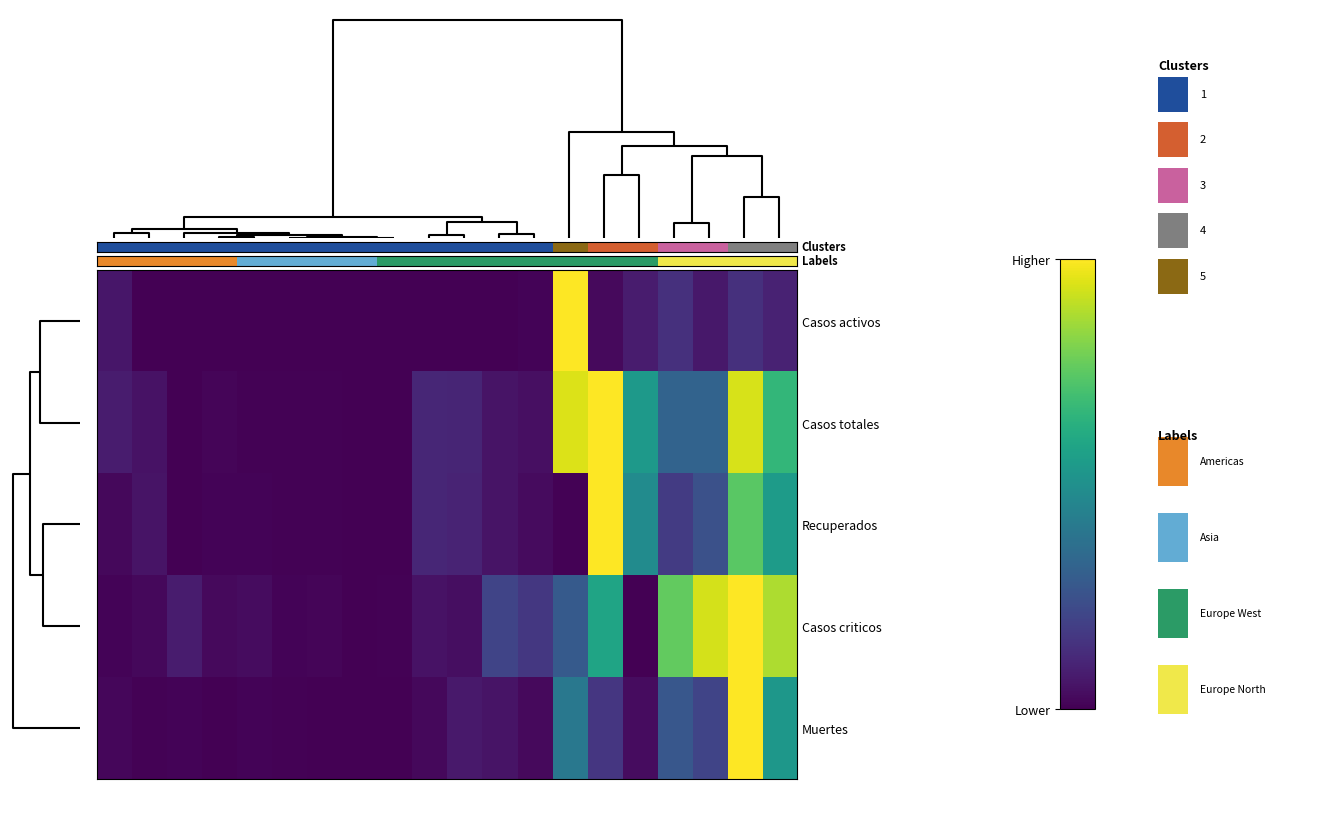

Reading left to right, list all the values displayed in this chart.

Casos activos: 0.1	0.0	0.0	0.0	0.0	0.0	0.0	0.0	0.0	0.0	0.0	0.0	0.0	1.0	0.0	0.1	0.1	0.1	0.1	0.1
Casos totales: 0.1	0.1	0.0	0.0	0.0	0.0	0.0	0.0	0.0	0.1	0.1	0.1	0.0	0.9	1.0	0.5	0.3	0.3	0.9	0.7
Recuperados: 0.0	0.1	0.0	0.0	0.0	0.0	0.0	0.0	0.0	0.1	0.1	0.1	0.0	0.0	1.0	0.5	0.2	0.2	0.7	0.5
Casos criticos: 0.0	0.0	0.1	0.0	0.0	0.0	0.0	0.0	0.0	0.1	0.0	0.2	0.2	0.3	0.6	0.0	0.8	0.9	1.0	0.9
Muertes: 0.0	0.0	0.0	0.0	0.0	0.0	0.0	0.0	0.0	0.0	0.1	0.1	0.0	0.4	0.2	0.0	0.3	0.2	1.0	0.5